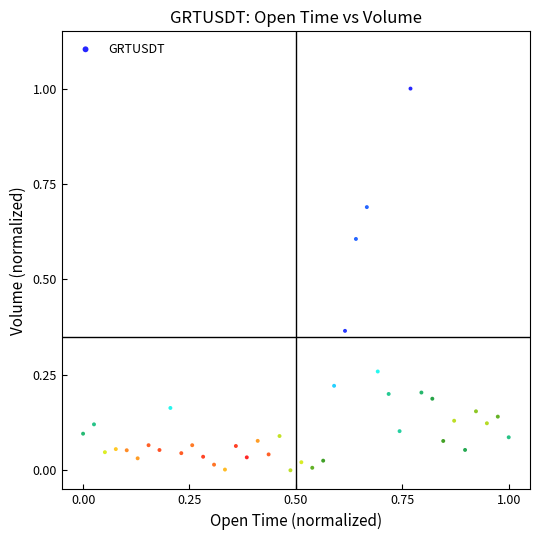

What is the range of X values (max minus min)?

1.0